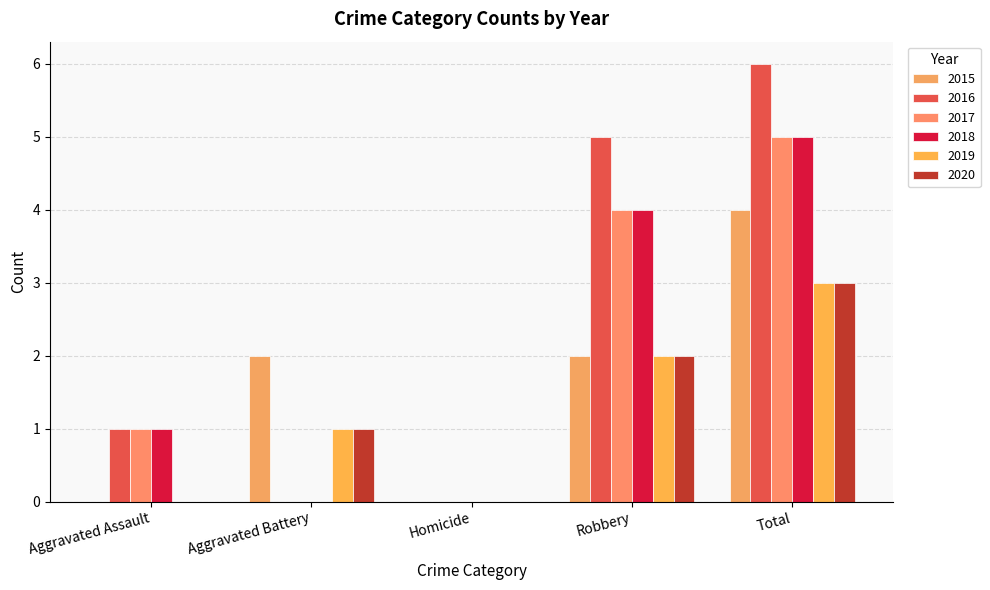

What is the sum of all 2019 values?

6